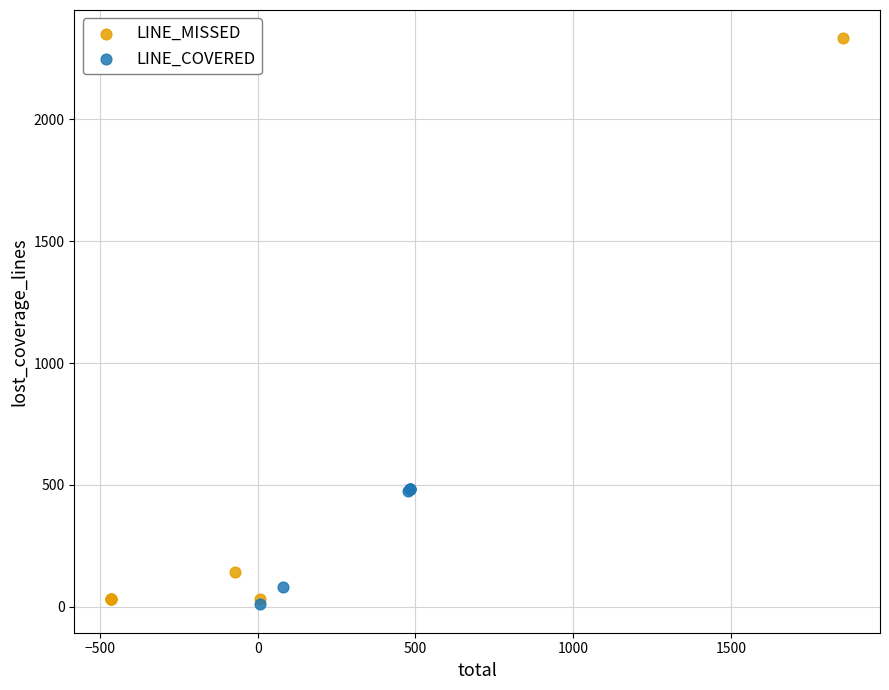

Which series contains the highest Y value?

LINE_MISSED